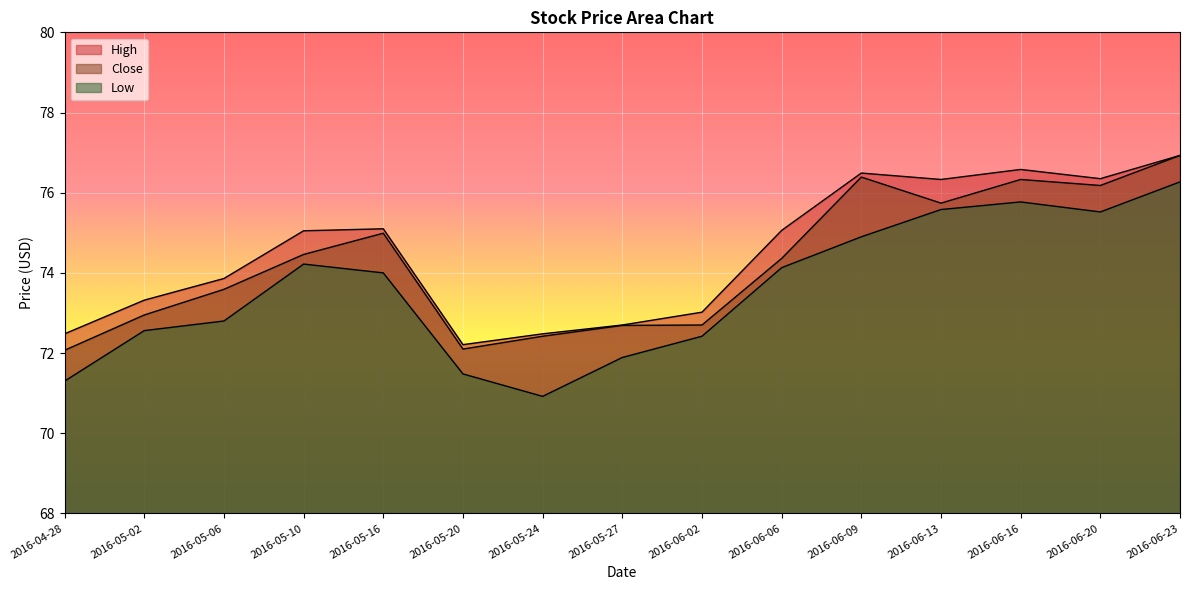

What is the label of the 8th point from the left?

2016-05-27